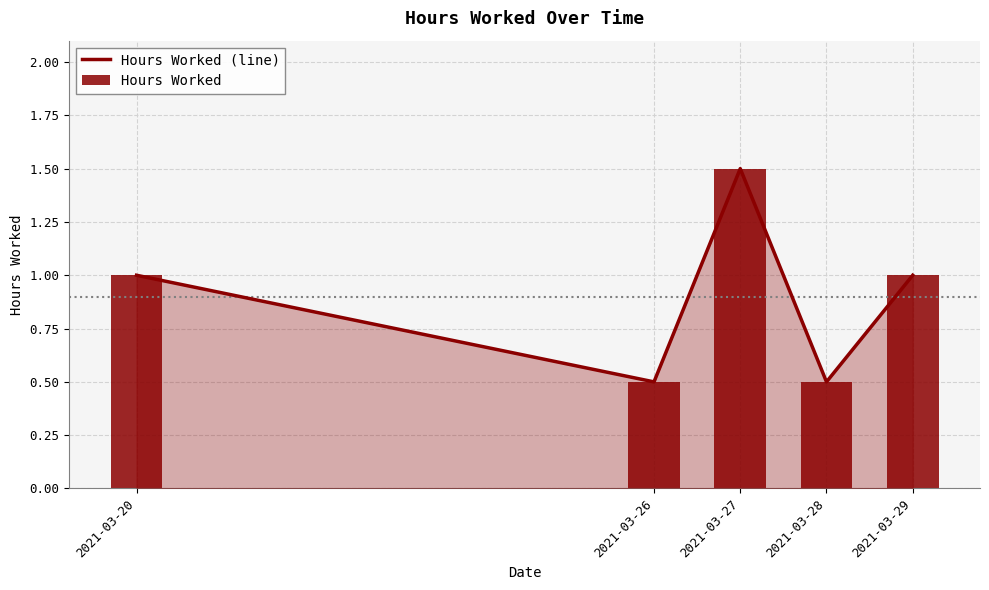

The value of Hours Worked at 2021-03-26 is 0.5. True or false?

True